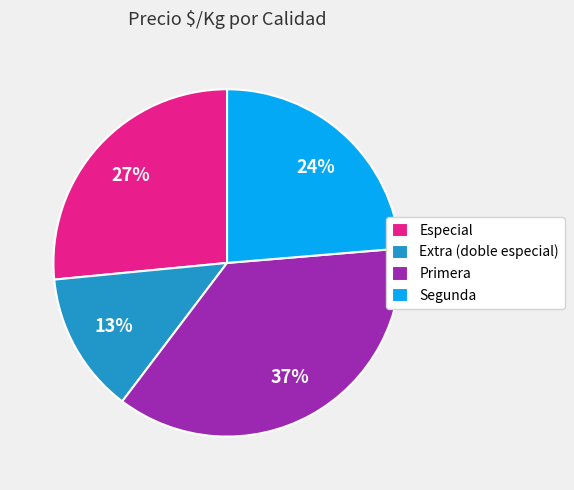

How many slices are in this pie chart?

4